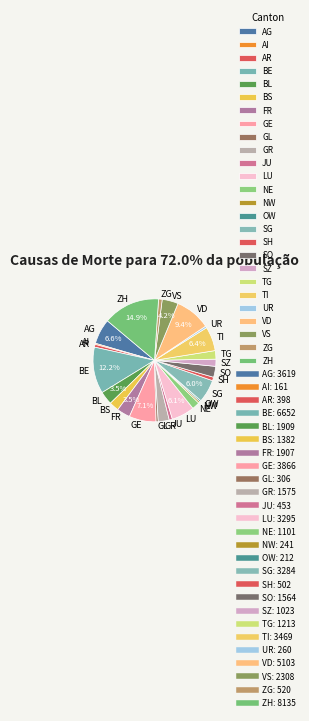

Approximately how many times larger is the value at ZG compared to NW?

2.2